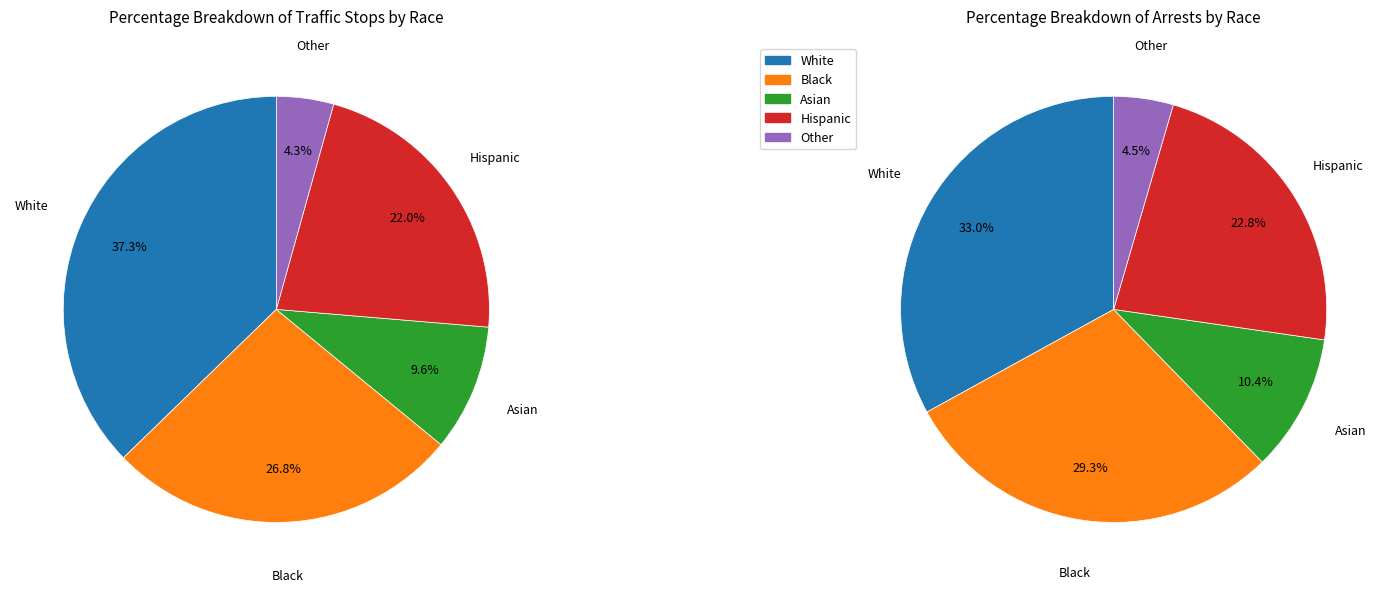

The i33 slice represents 9% of the pie. True or false?

False